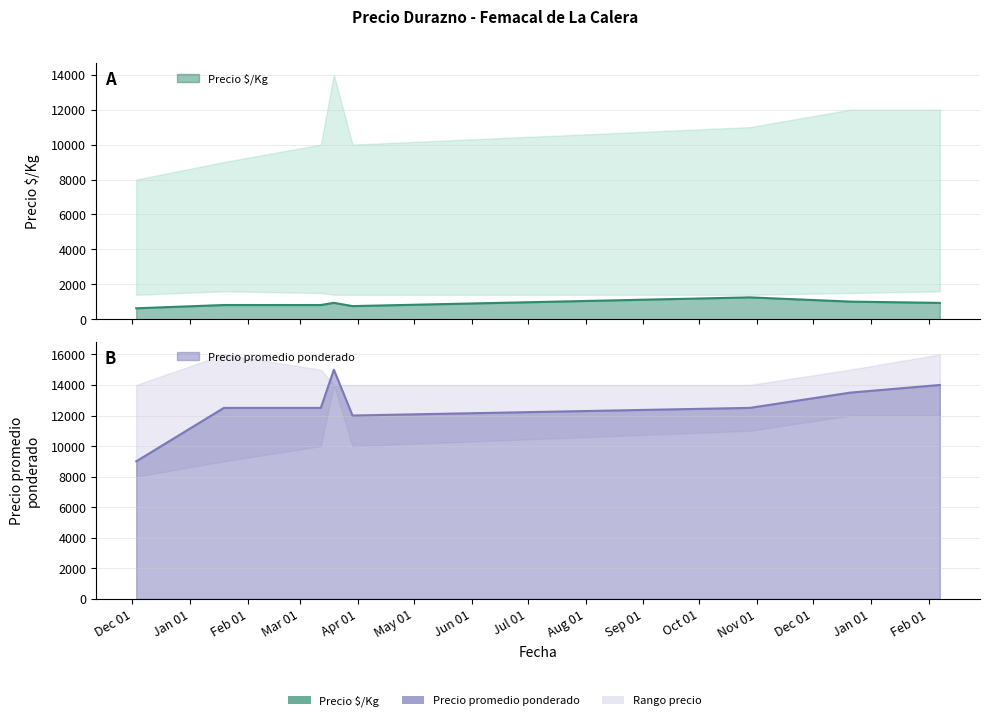

The Precio promedio ponderado series shows 6006 at 2021-03-29. True or false?

False